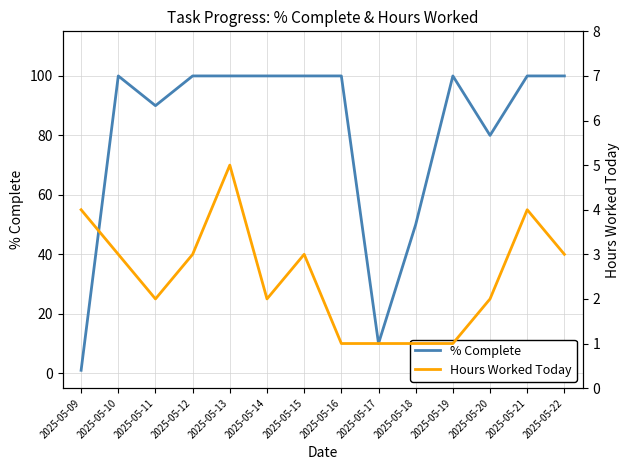

What is the value of the Hours Worked Today point at the 14th from the left?

3